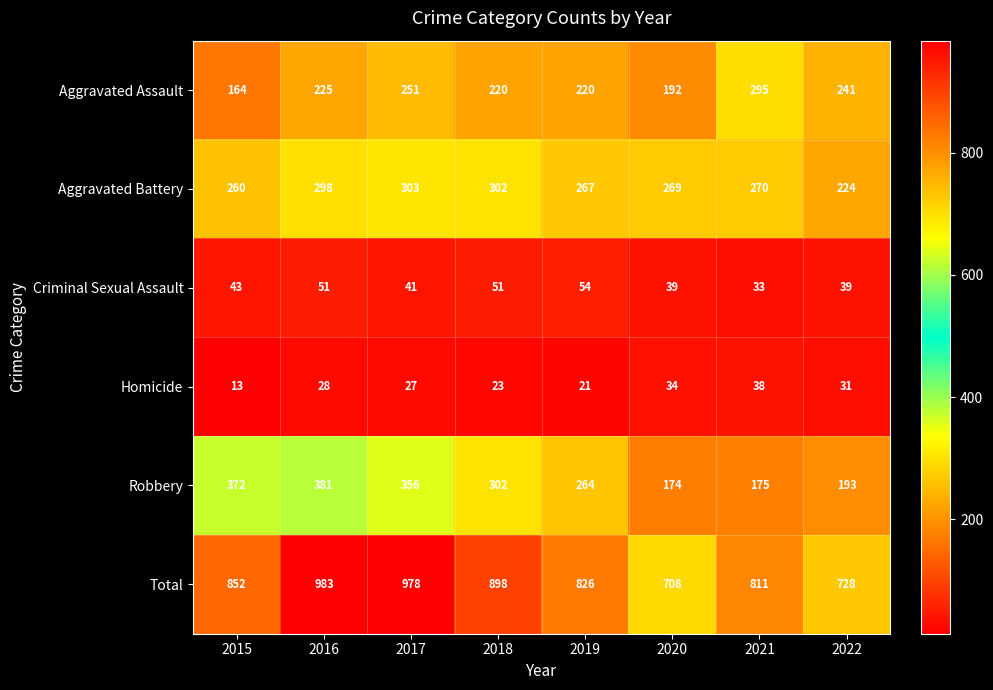

What is the total value across all series at 2018?

1796